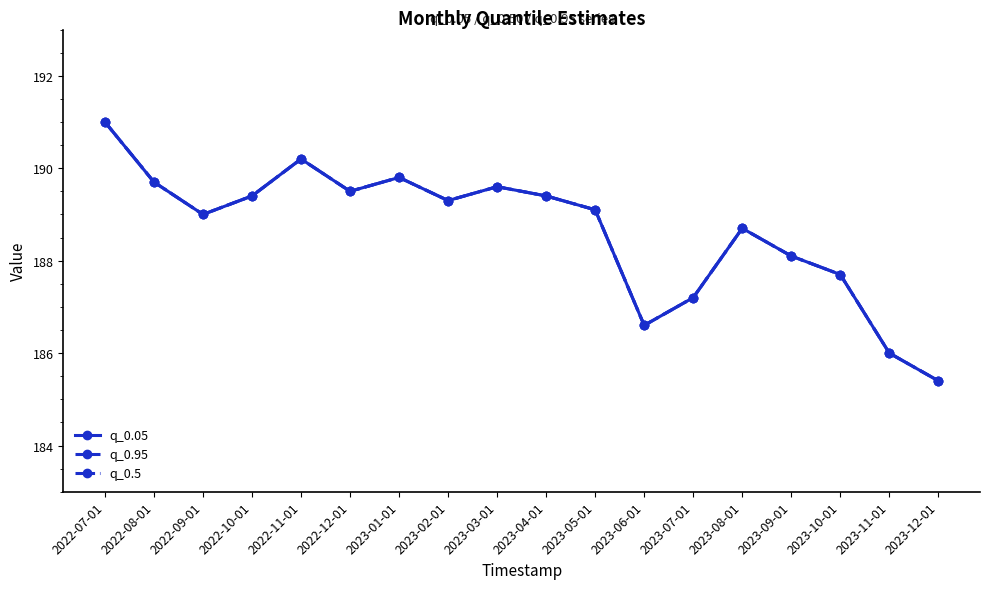

What is the value of the q_0.95 point at the 17th from the left?

186.0